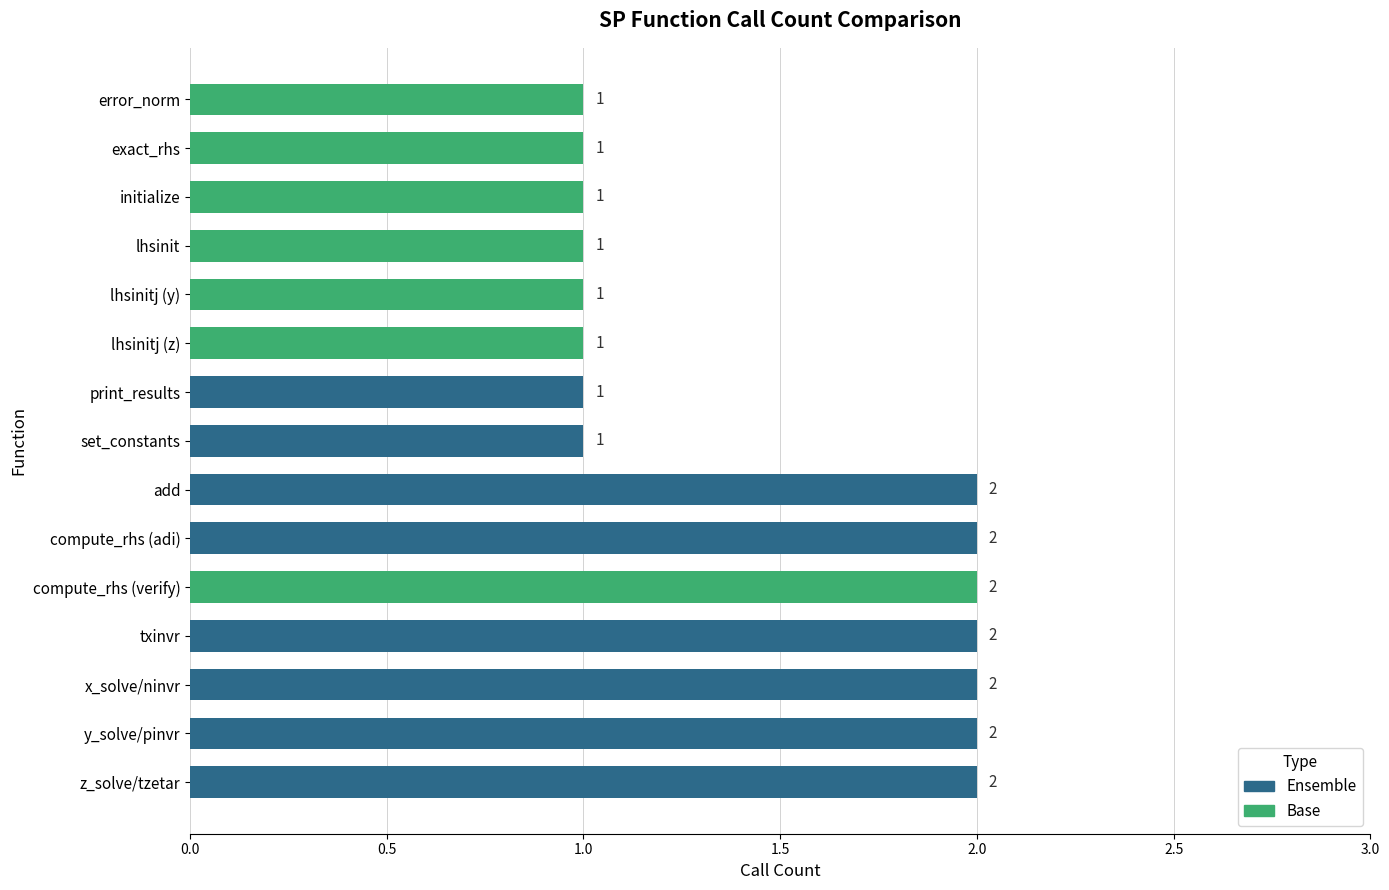

Reading bottom to top, list all the values displayed in this chart.

2	2	2	2	2	2	2	1	1	1	1	1	1	1	1